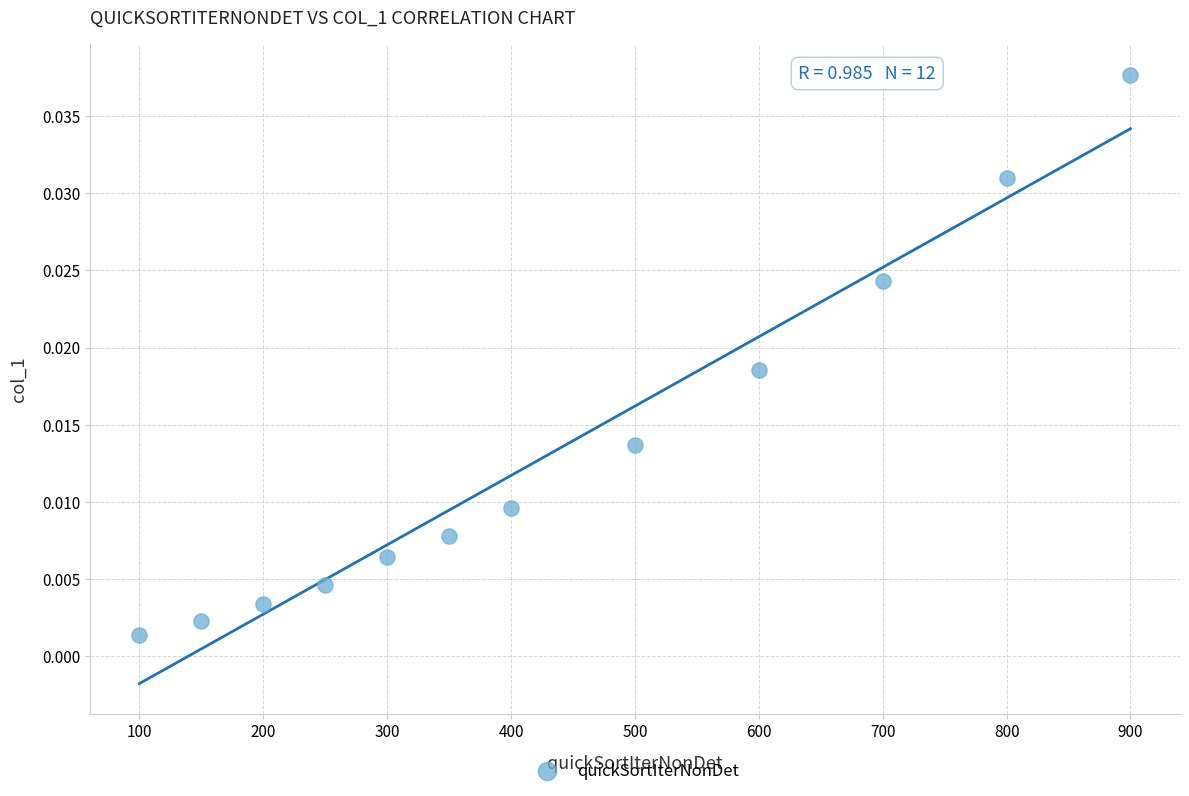

What is the average X value?

437.5